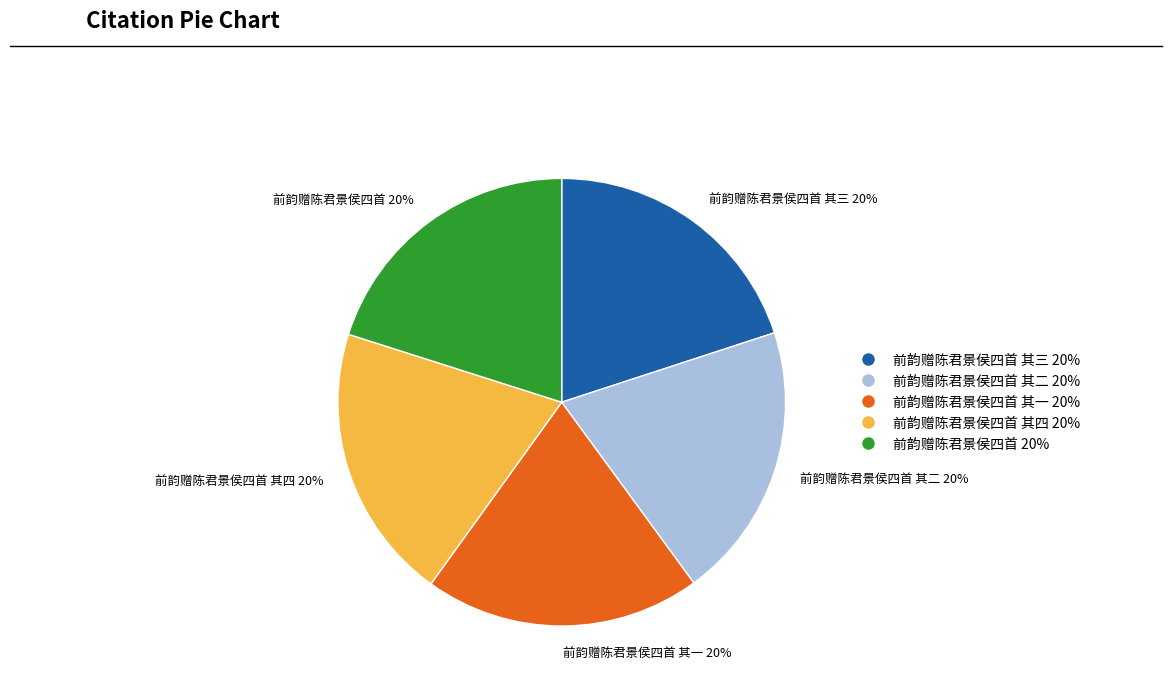

To the nearest percent, what is the average slice percentage?

20%